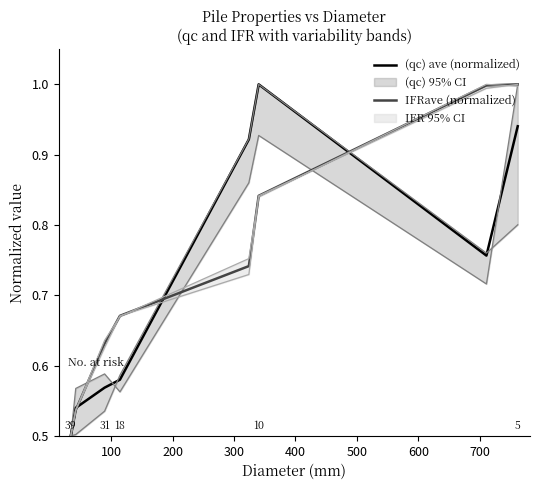

What is the difference between the second highest and second lowest values in the IFRave (normalized) series?

0.5